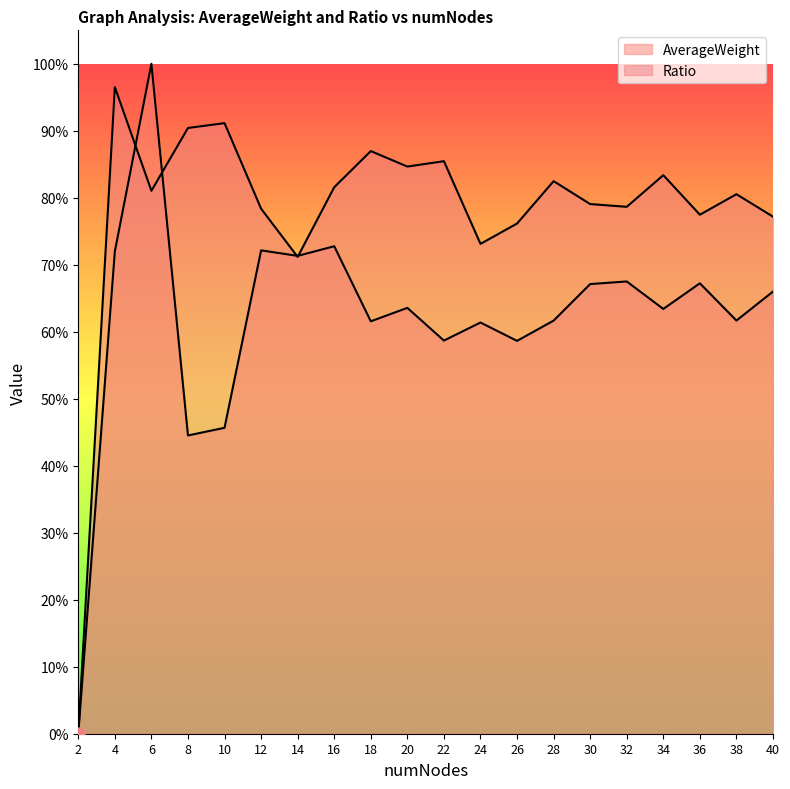

Which series has the largest total across all categories?

Ratio